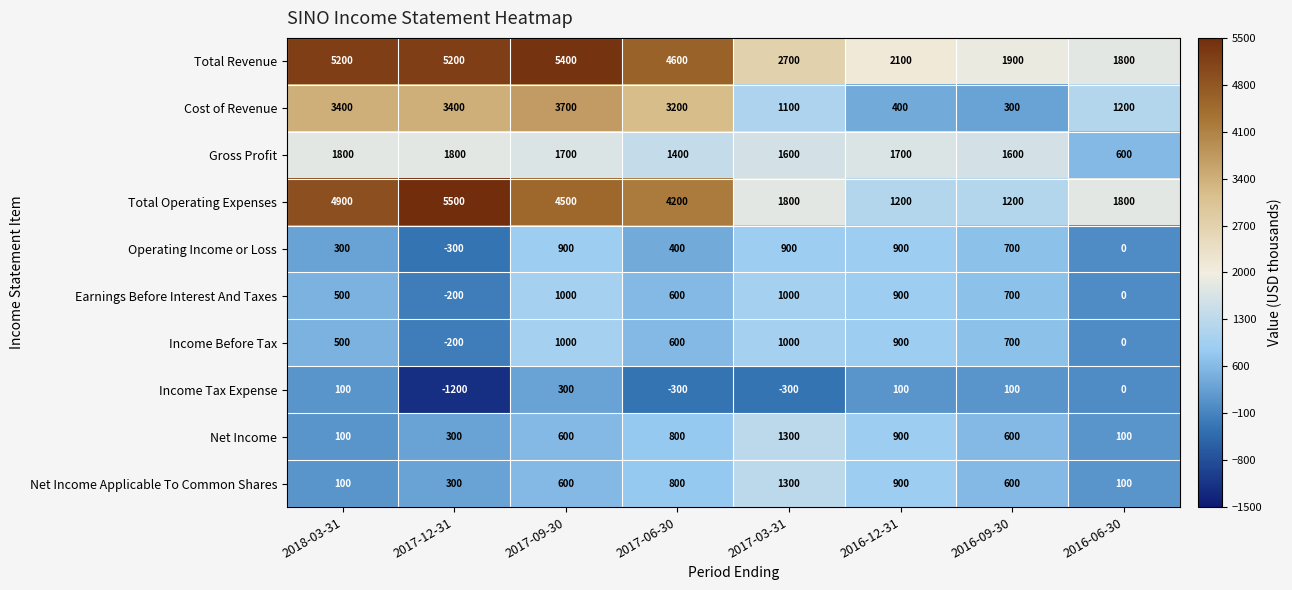

Which category has the lowest value in the Gross Profit series?

2016-06-30